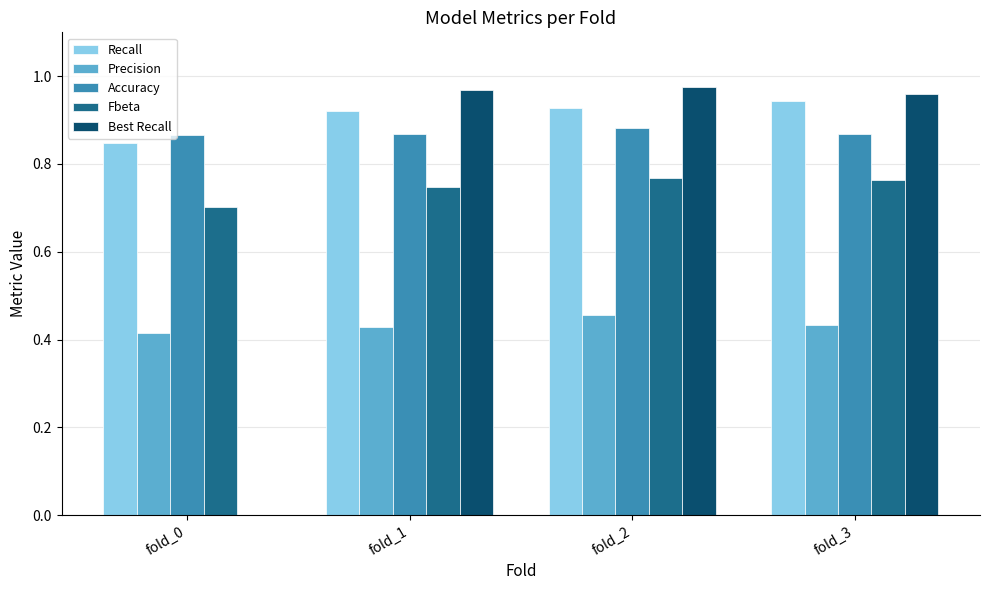

Which series has the widest spread of values?

Best Recall